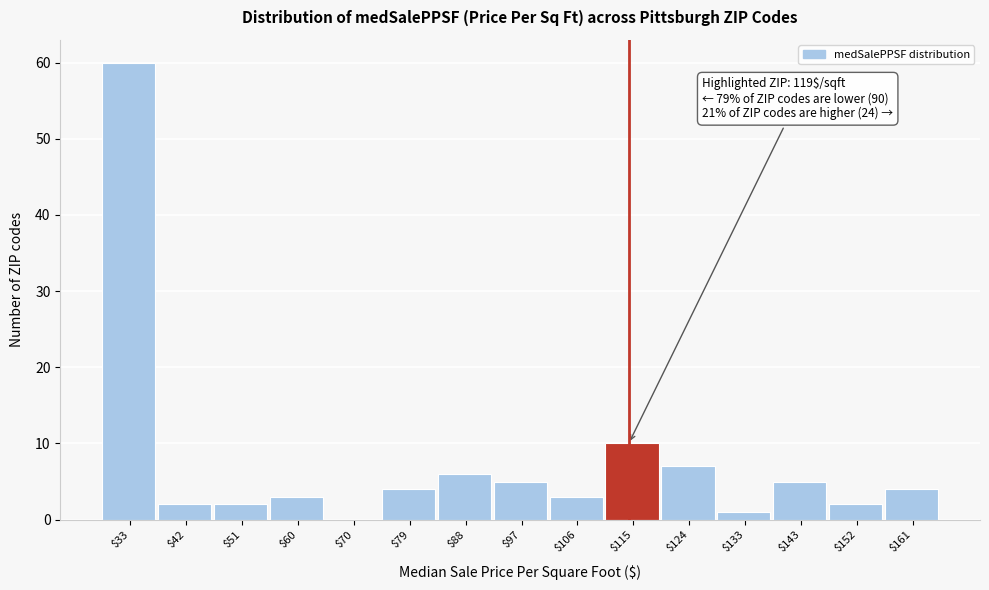

Is it true that the value at $88 is 9?

False